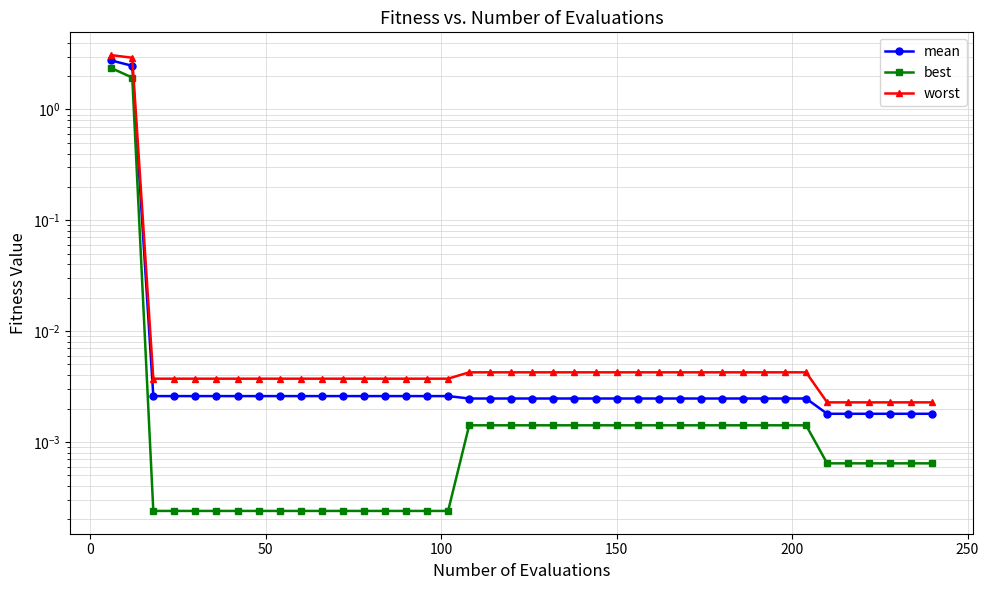

Does the chart have visible grid lines?

Yes